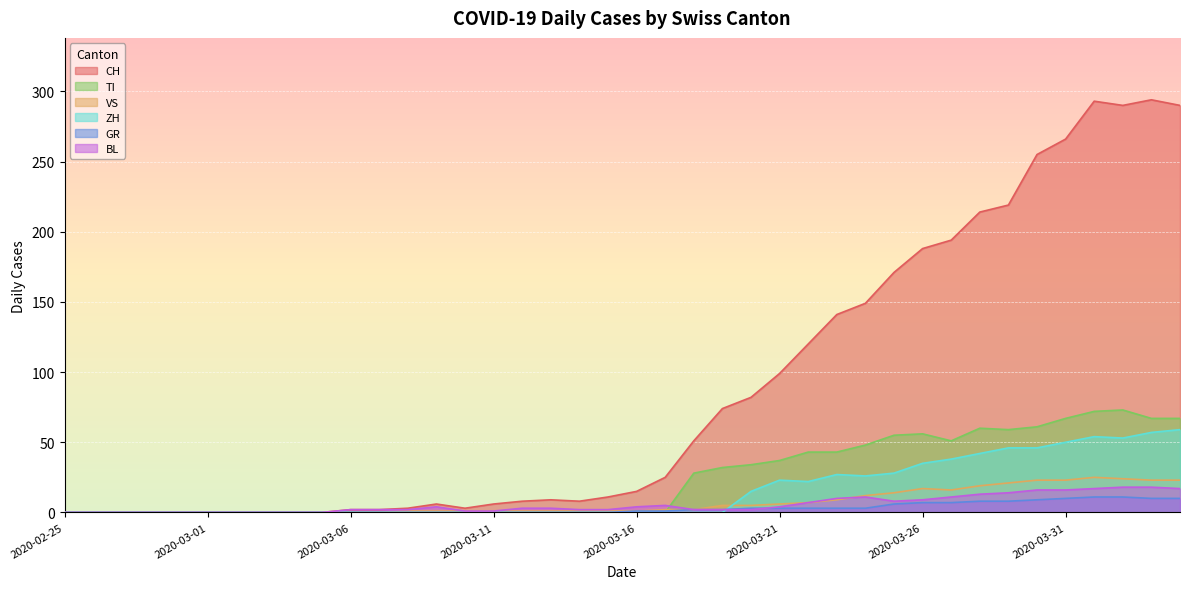

Which category has the highest value in the GR series?

2020-04-01